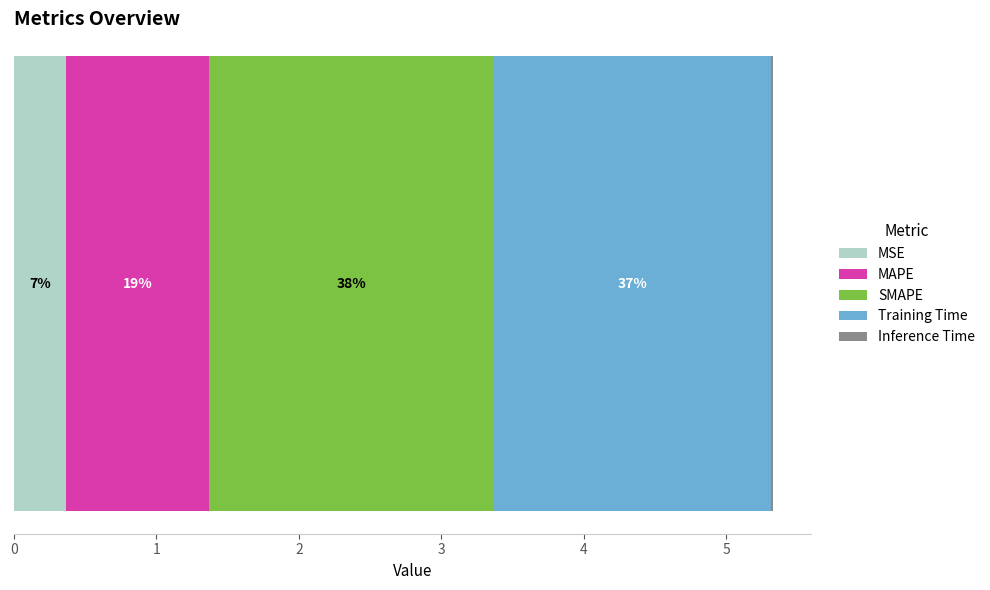

Reading right to left, list all the values displayed in this chart.

0.0	1.9	2.0	1.0	0.4